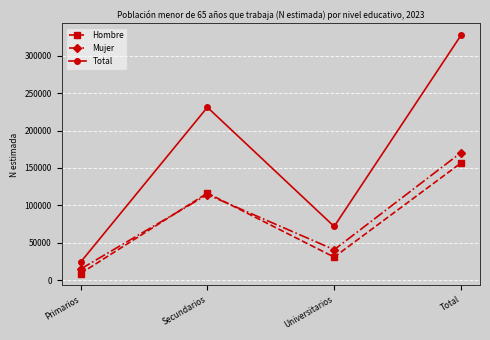

What is the sum of all Total values?

654174